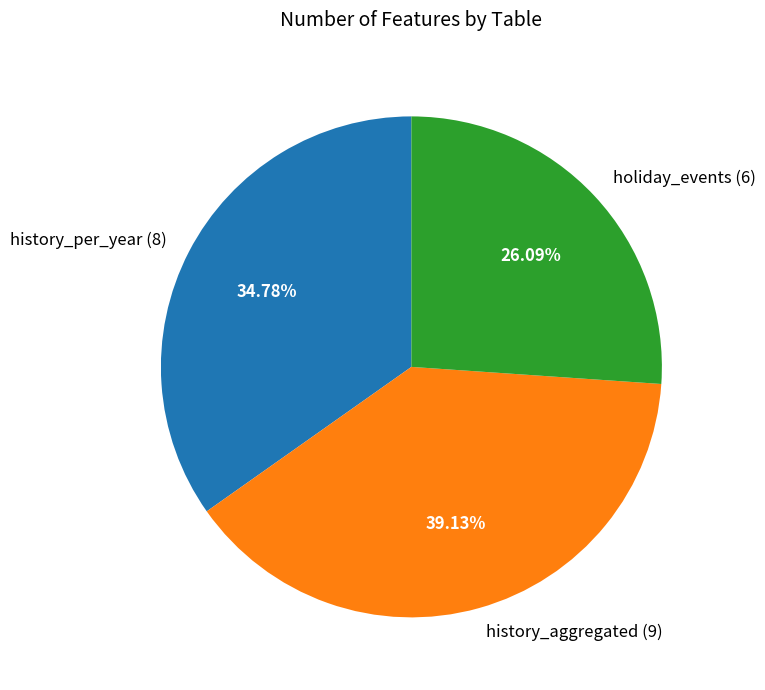

Is it true that holiday_events is 26% of the pie?

True